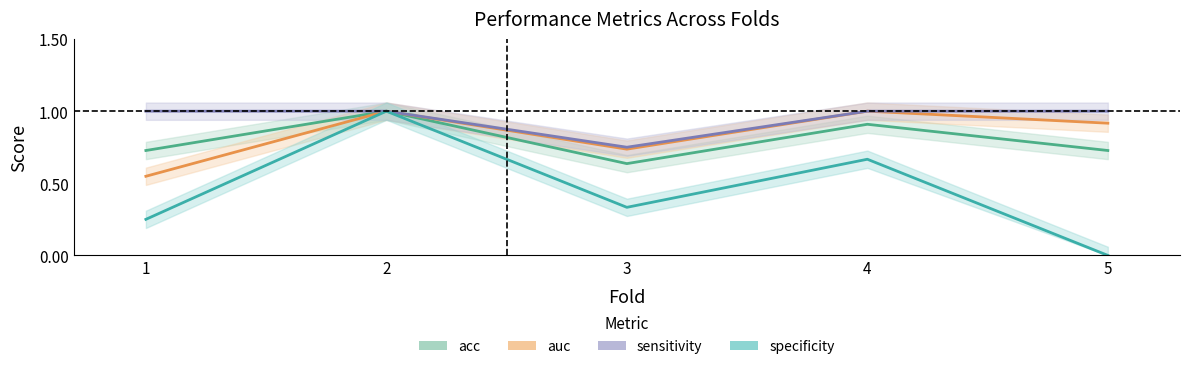

What is the highest value of the auc series?

1.0